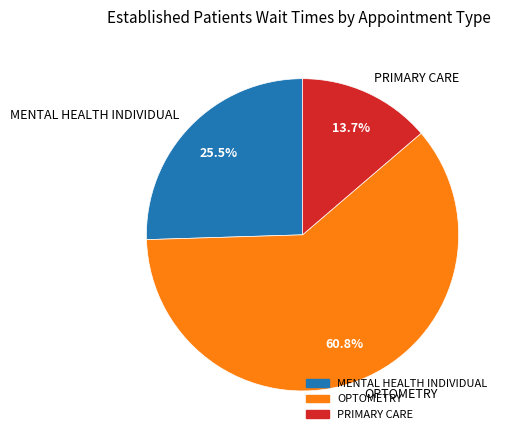

How many segments does this pie chart have?

3